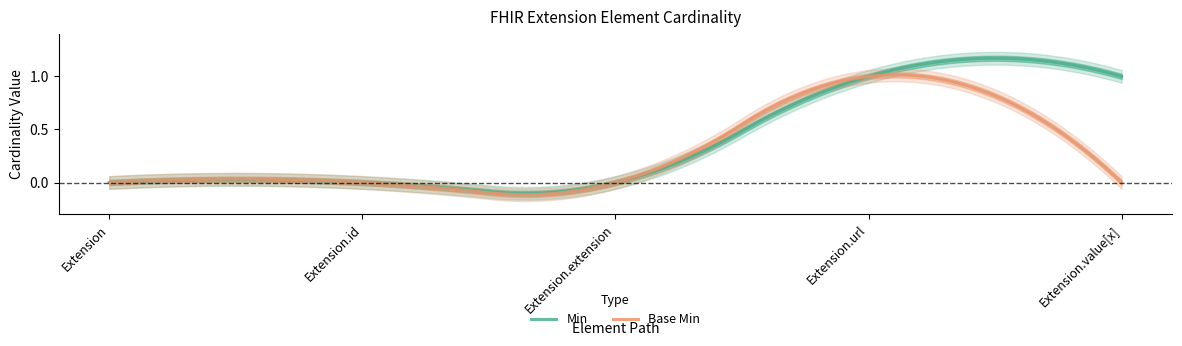

Which series has the widest spread of values?

Min